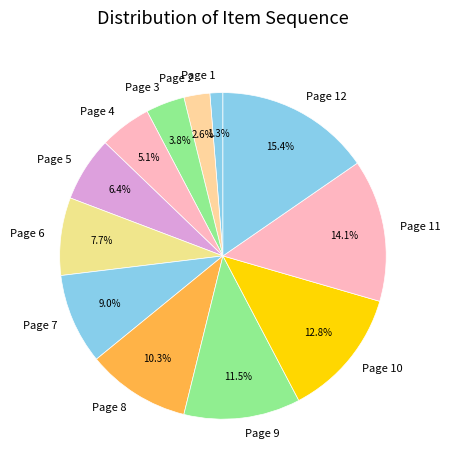

How many segments does this pie chart have?

12